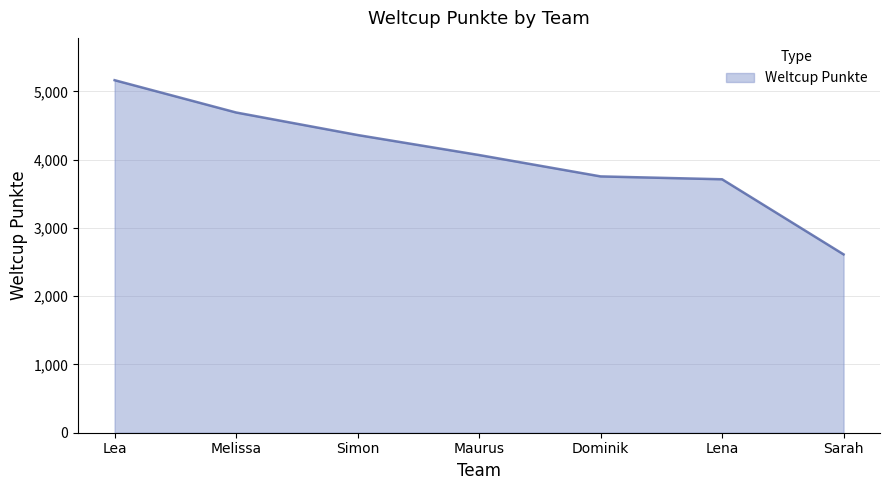

What is the greatest value displayed?

5163